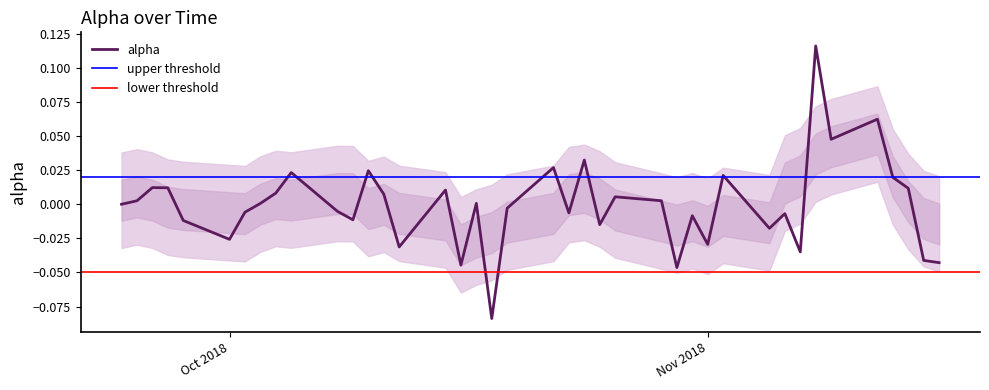

True or false: the data shows 0.0 at 2018-10-05.

False